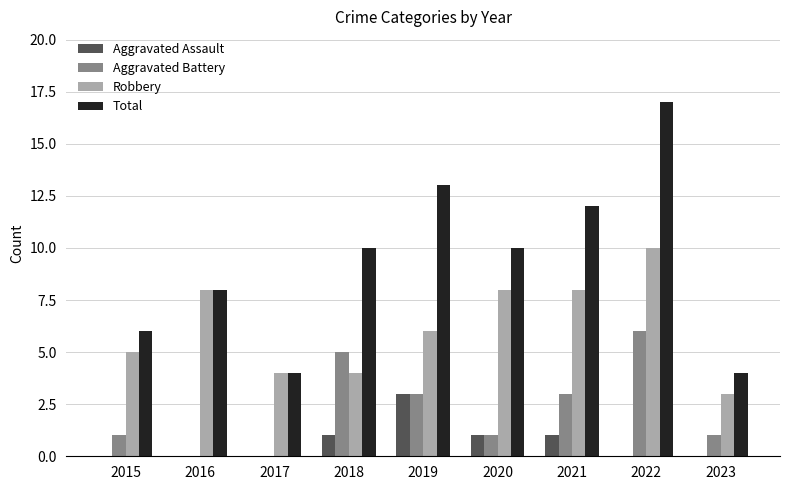

Which label corresponds to the largest value in the chart?

2022